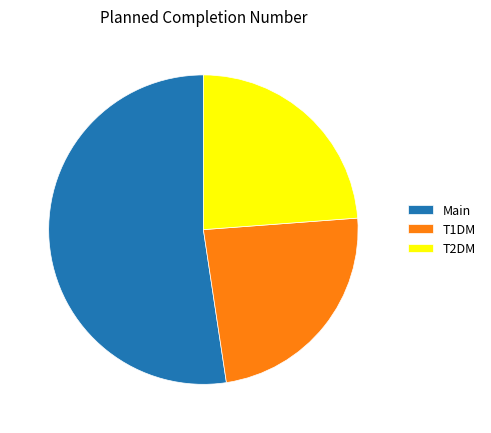

Which has a higher value, T2DM or Main?

Main